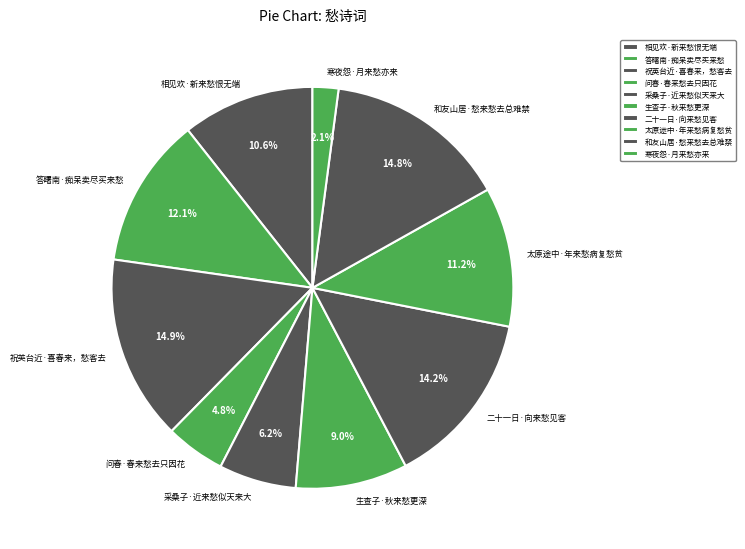

Count the number of slices in the pie.

10